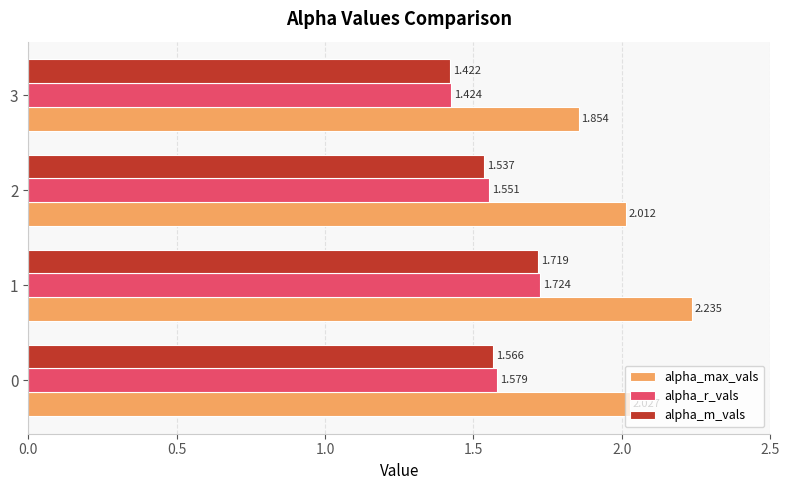

List the labels in order of alpha_m_vals value, largest first.

1, 0, 2, 3